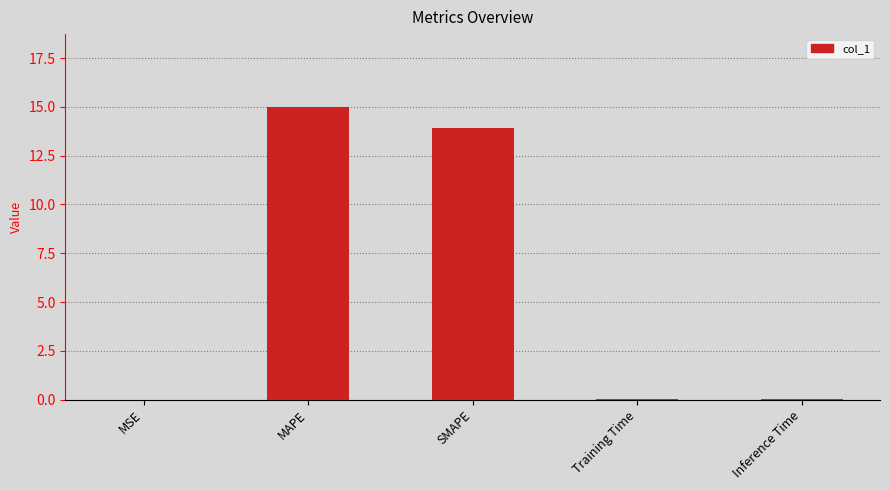

What is the maximum value shown in the chart?

15.0